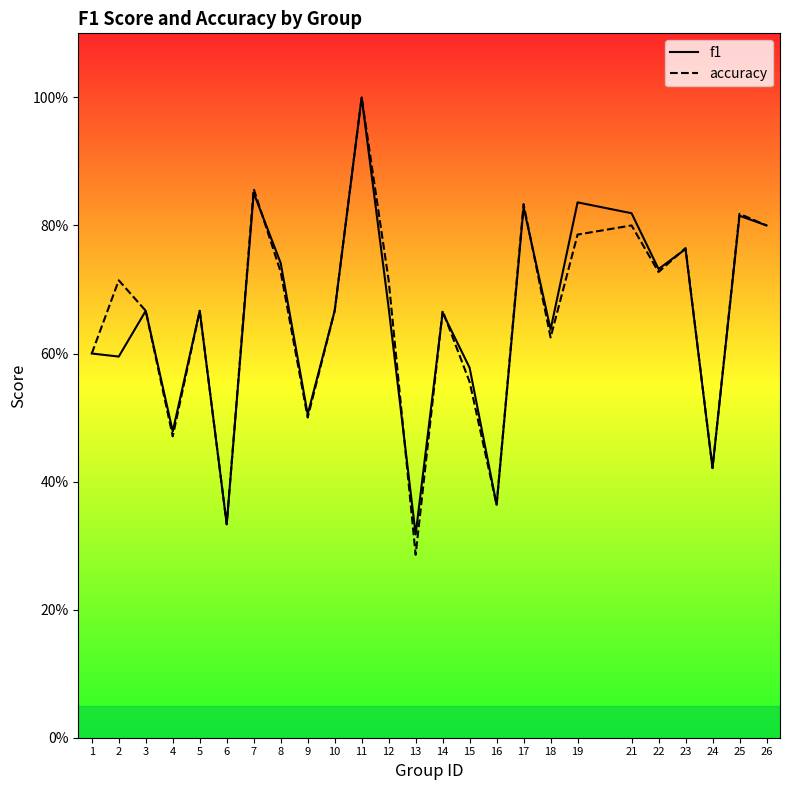

What is the sum of all accuracy values?

16.4